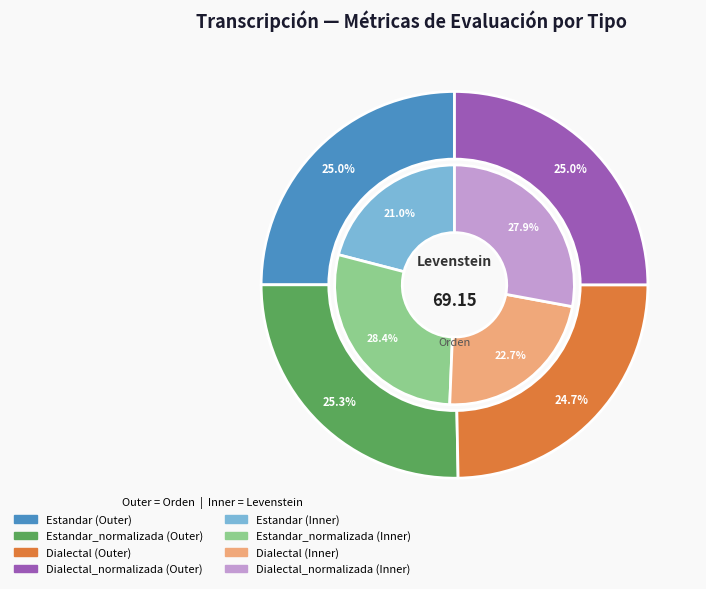

The Estandar_normalizada slice represents 18% of the pie. True or false?

False